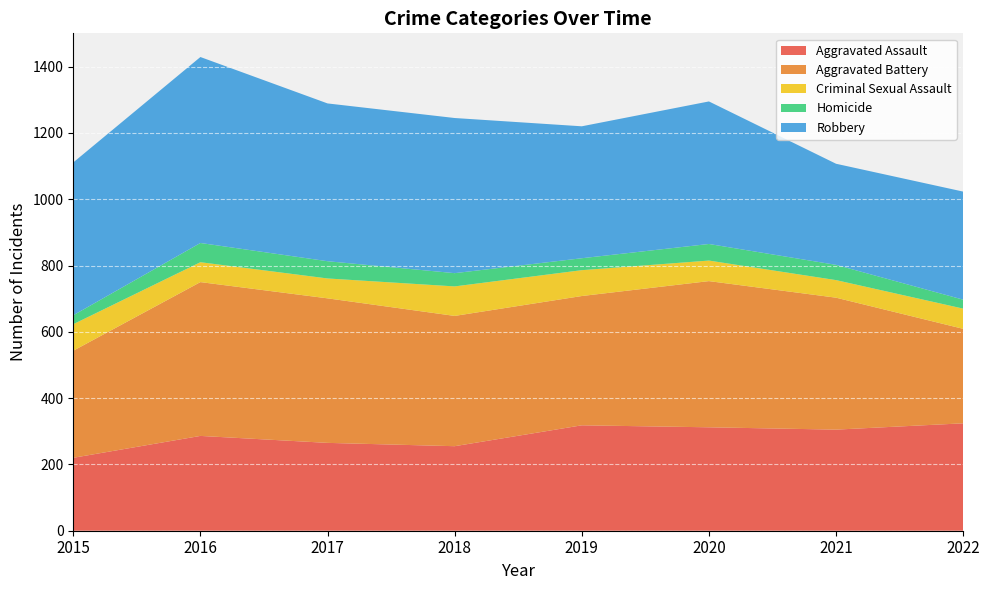

Reading right to left, what are all the values shown in this chart?

Aggravated Assault: 324	305	312	318	255	265	286	220
Aggravated Battery: 285	398	441	390	393	436	464	323
Criminal Sexual Assault: 61	53	62	78	89	60	60	80
Homicide: 27	46	50	36	40	52	58	27
Robbery: 326	305	430	398	468	476	561	461